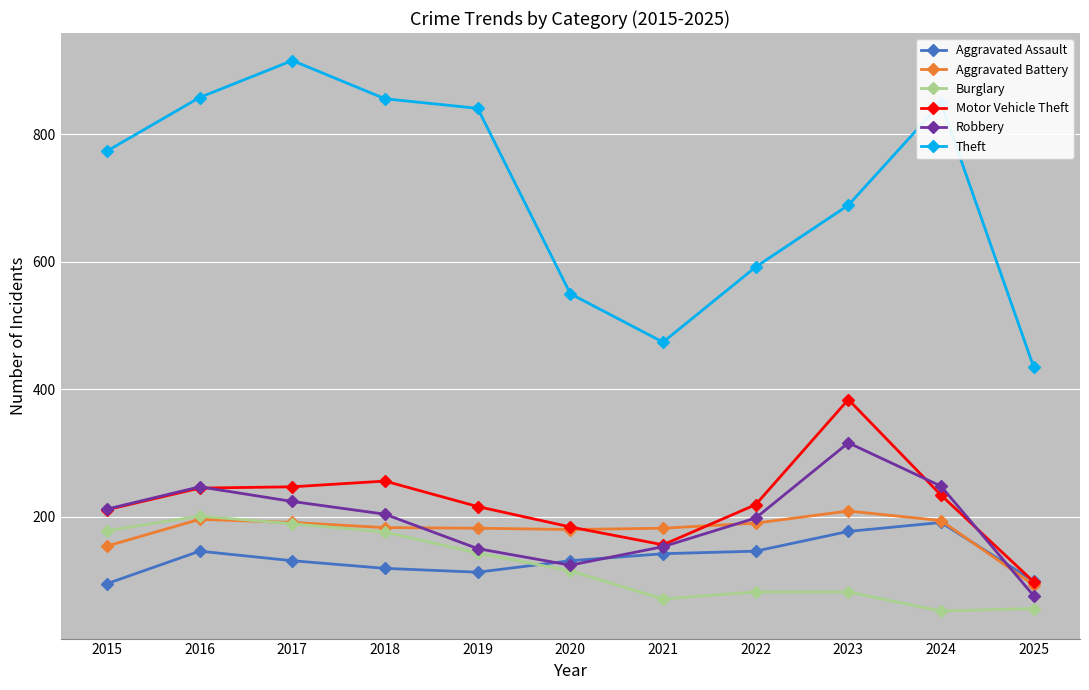

At which label does Robbery first exceed 204?

2015